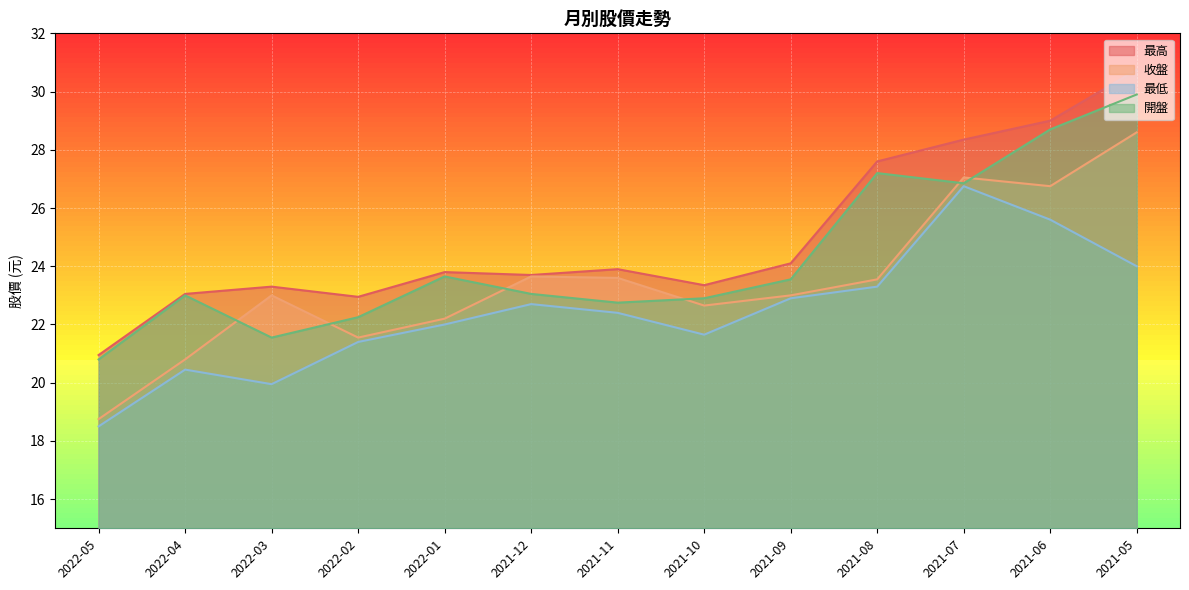

The value of 開盤 at 2021-09 is 41.8. True or false?

False